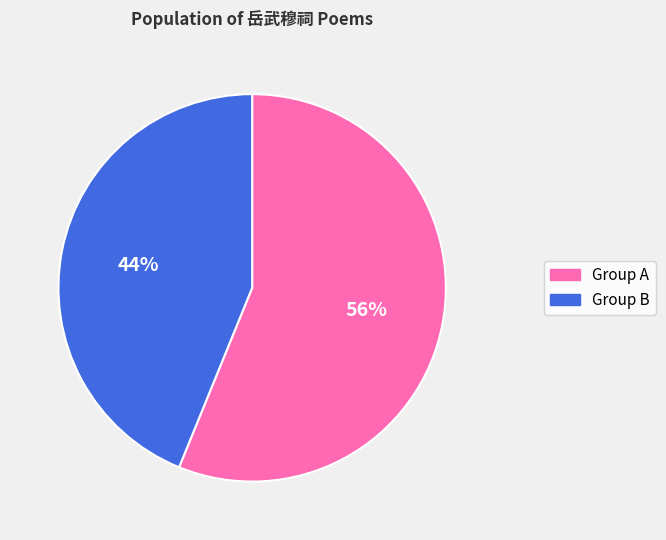

To the nearest percent, what is the average slice percentage?

50%